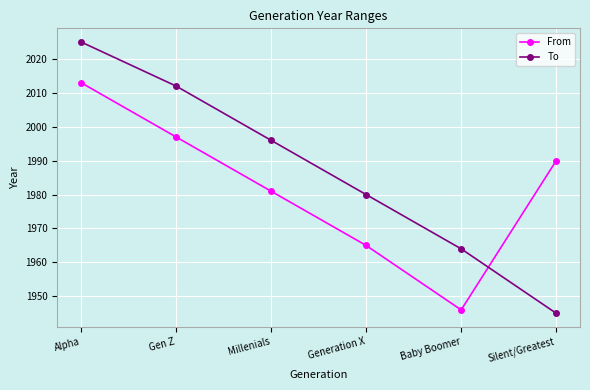

How many lines are shown in the chart?

2